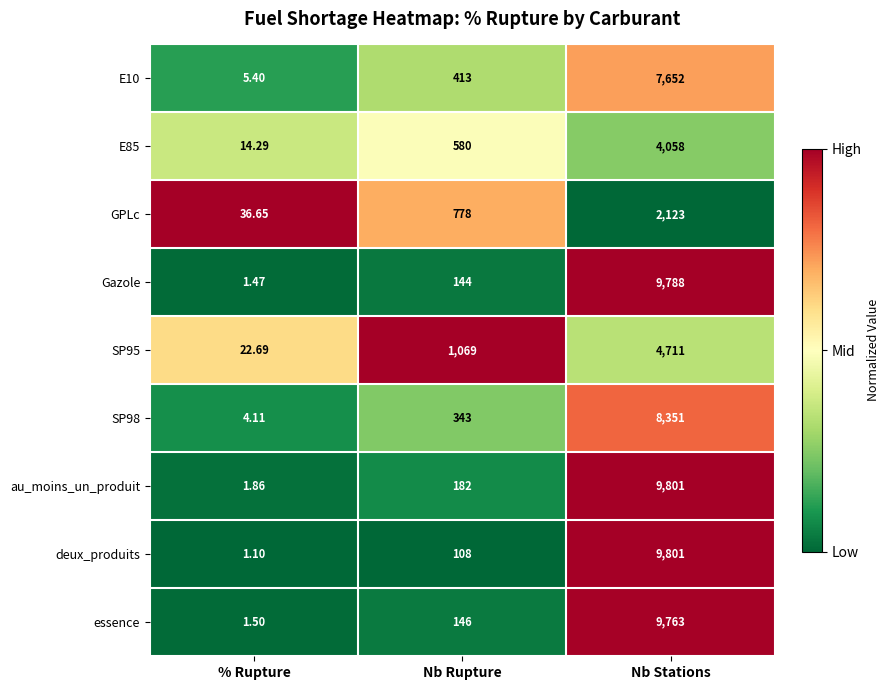

At which category is the sum across all series the highest?

Nb Stations